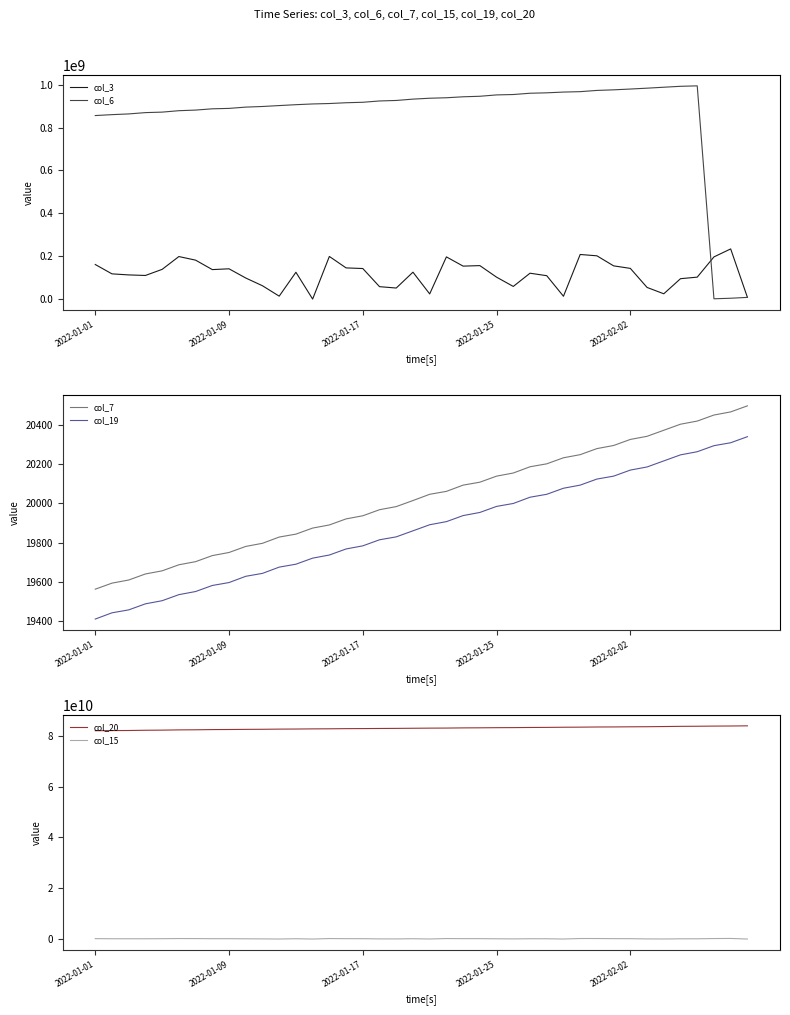

How many lines are shown in the chart?

6